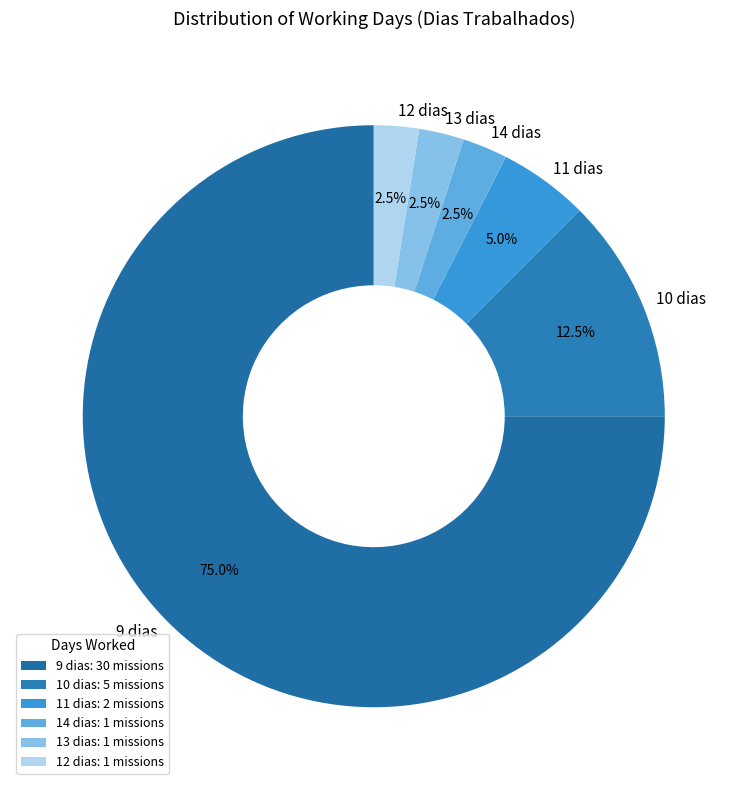

Does any single category account for the majority?

Yes